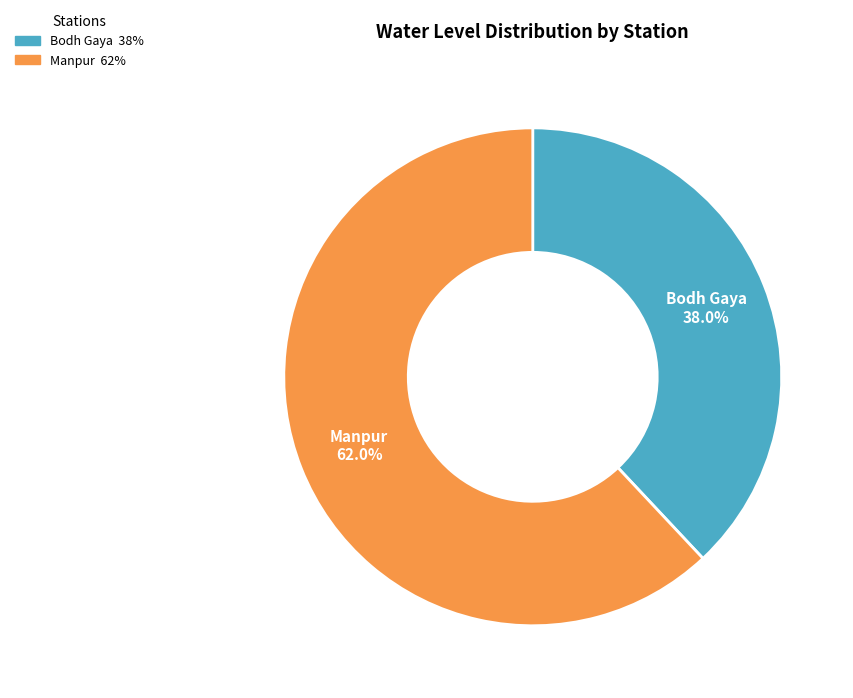

Is there any slice that represents more than half of the pie?

Yes